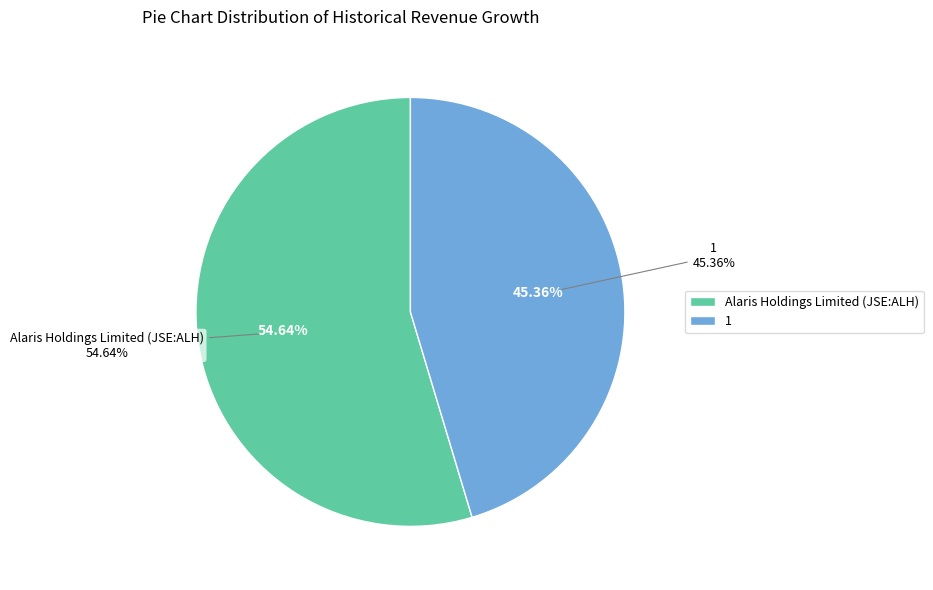

To the nearest percent, what is the combined percentage of 1 and Alaris Holdings Limited (JSE:ALH)?

100%